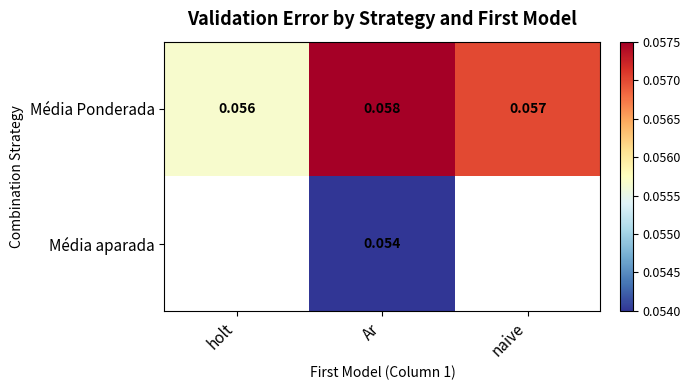

At which label does Média Ponderada reach its peak?

Ar